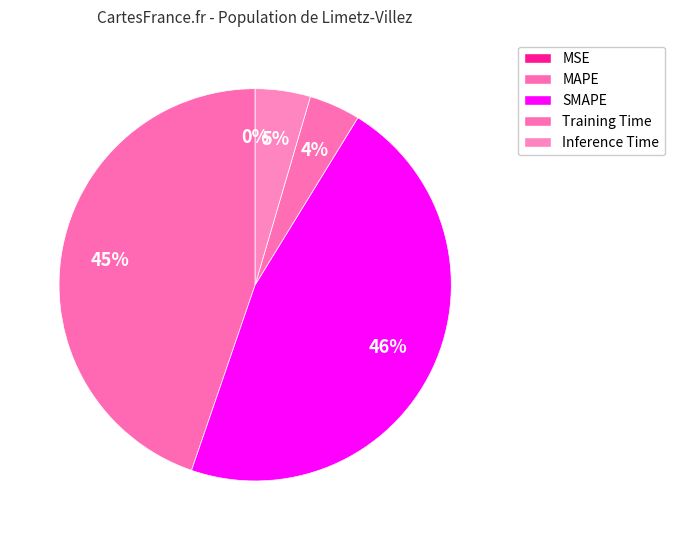

What is the smallest slice in the pie chart?

MSE